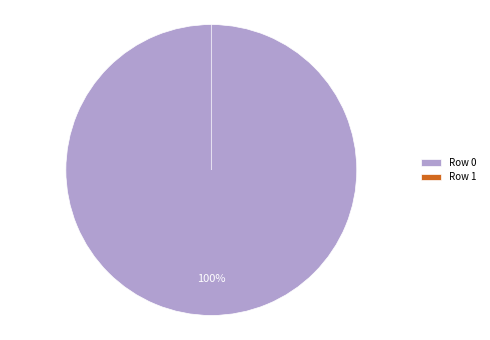

Count the number of slices in the pie.

2